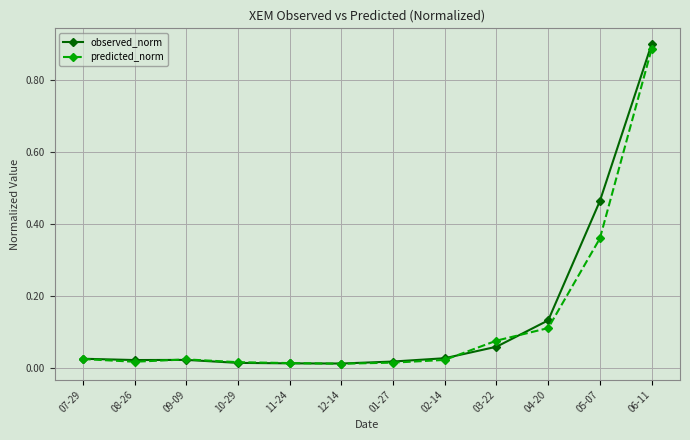

How many series are shown in this chart?

2